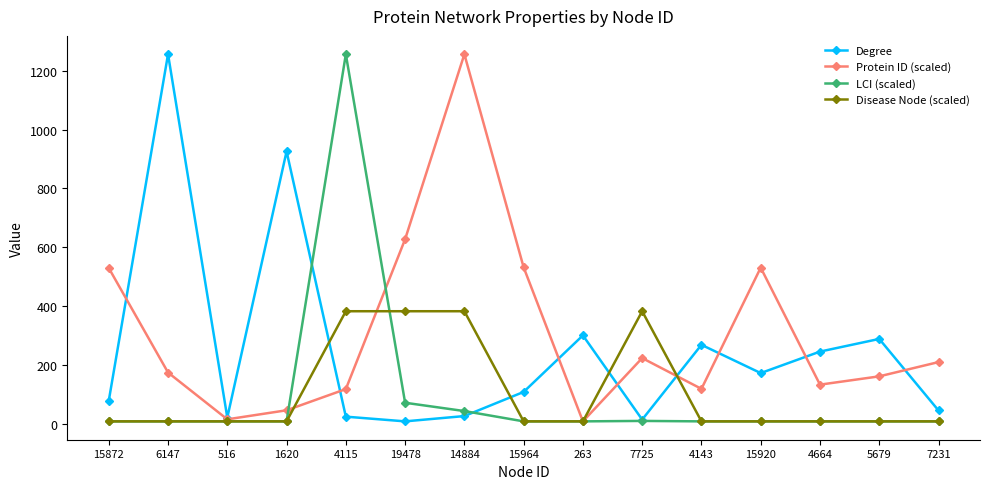

In Protein ID (scaled), how many points are lower than both neighbors (excluding endpoints)?

4